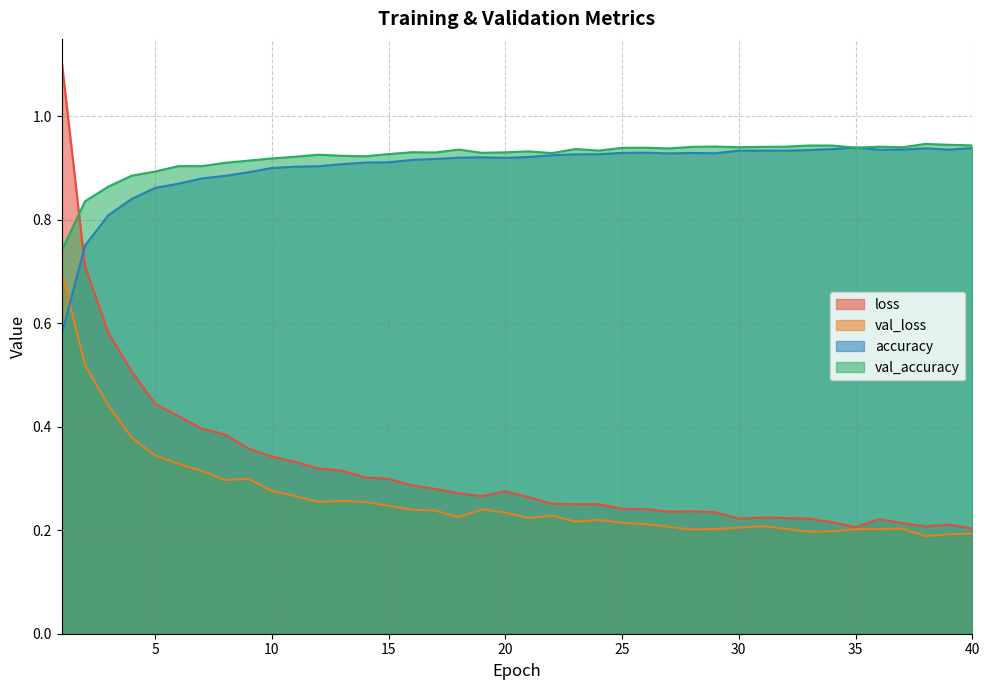

What is the difference between the highest and lowest values at 5?

0.5